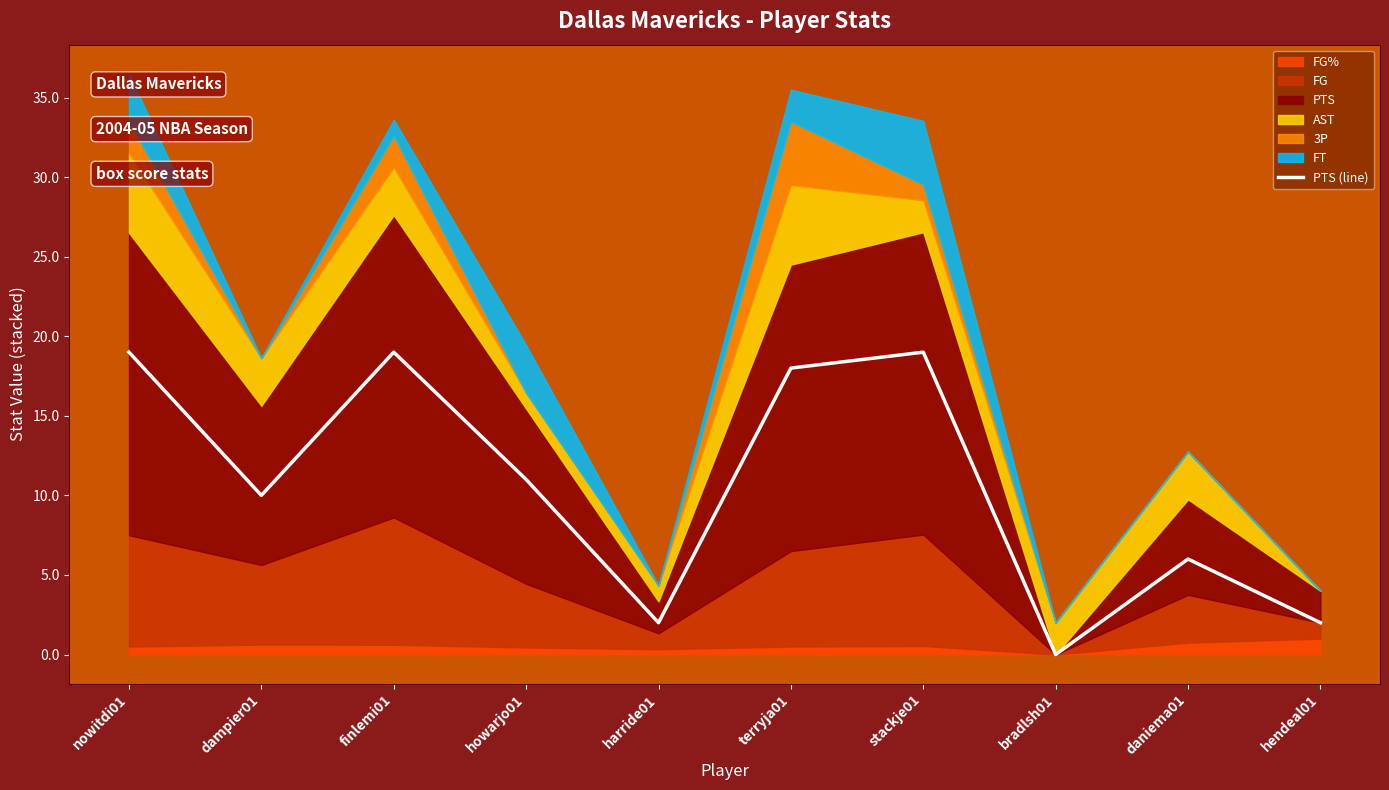

At which category does the chart reach its peak across all series?

nowitdi01